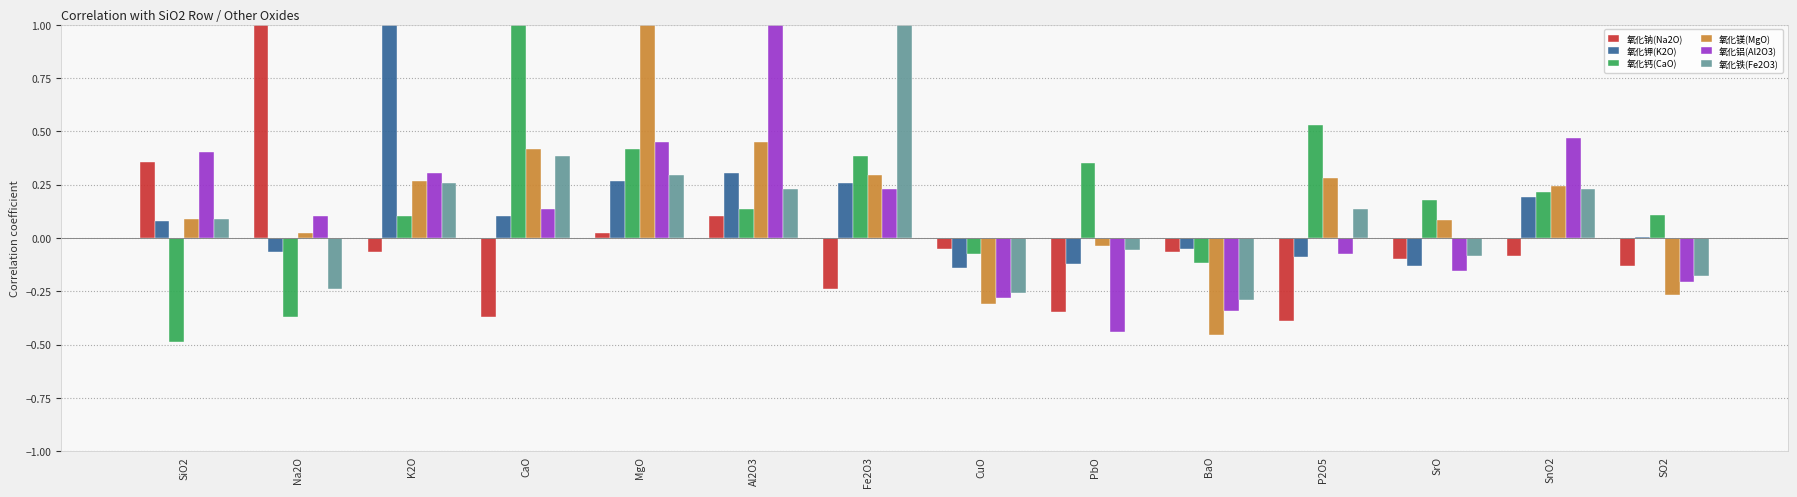

Which category has the lowest value across all series?

SiO2